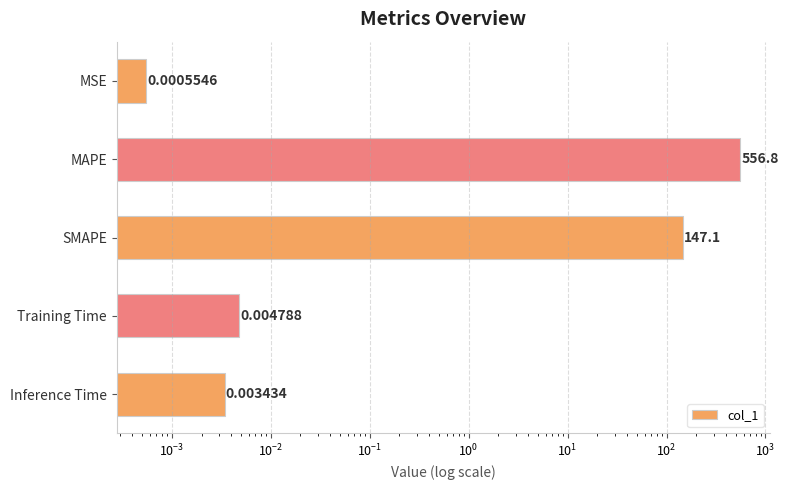

Reading left to right, what are all the values shown in this chart?

0.0	556.8	147.1	0.0	0.0